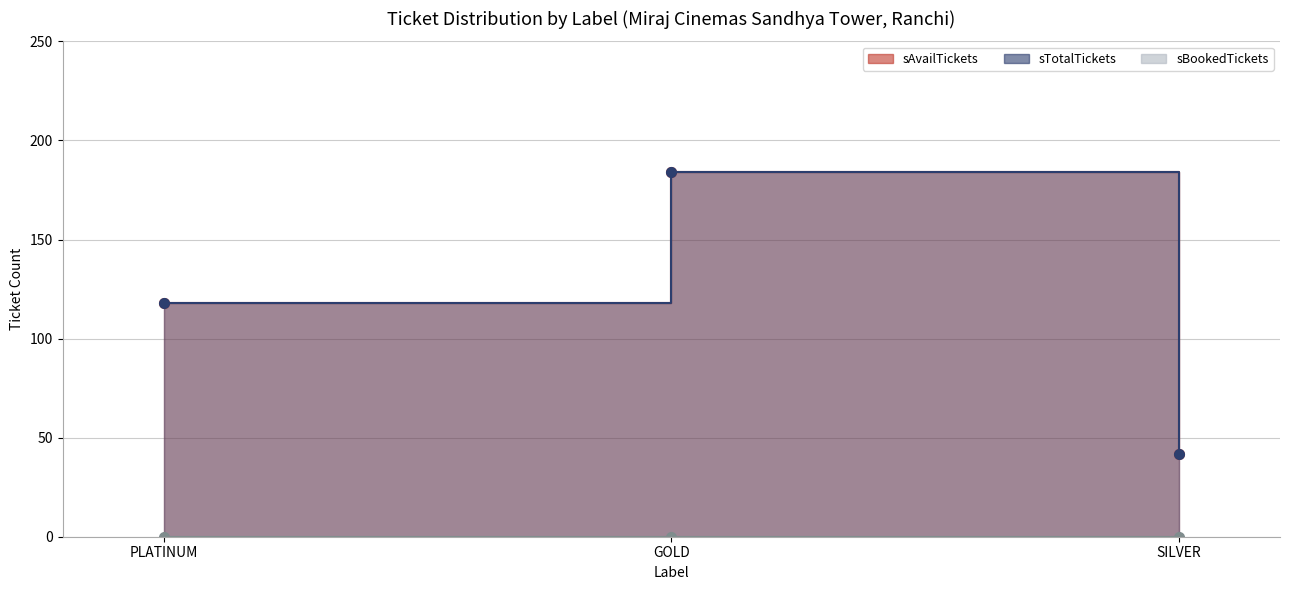

Which series has the largest total across all categories?

sAvailTickets